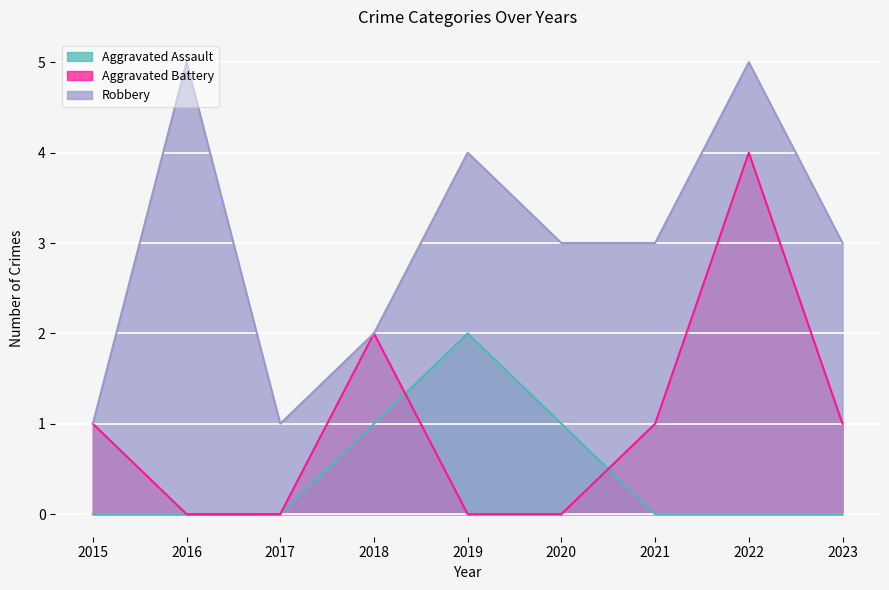

At how many categories does at least one series exceed 0?

9